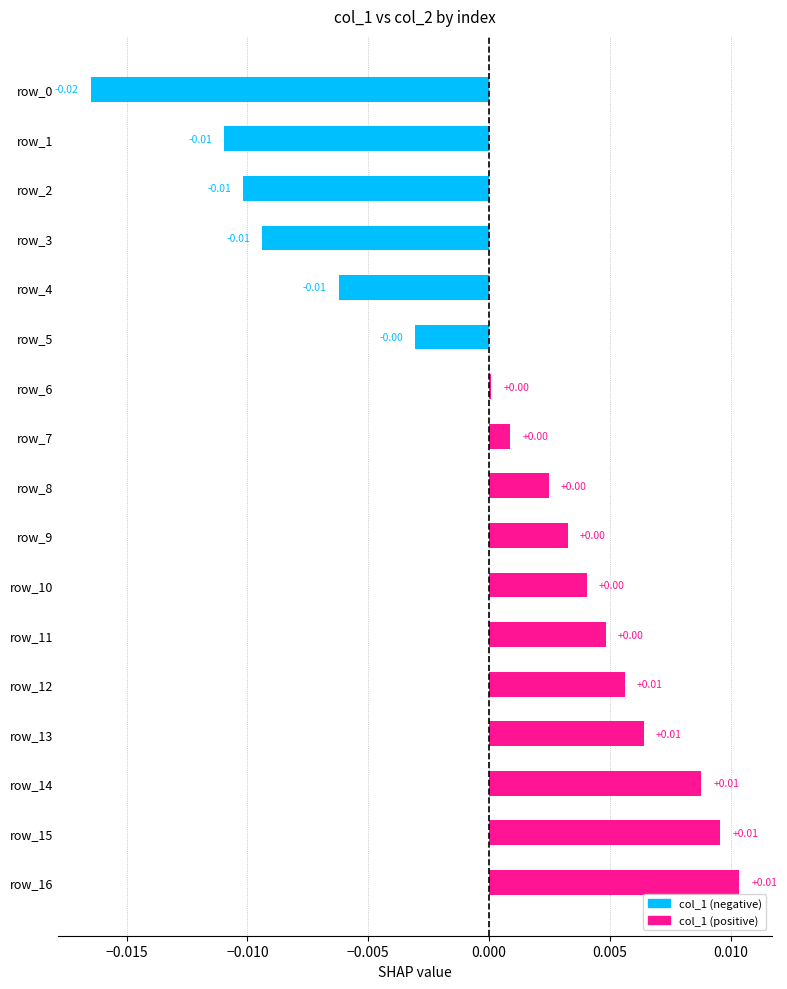

Does the chart contain any negative values?

Yes